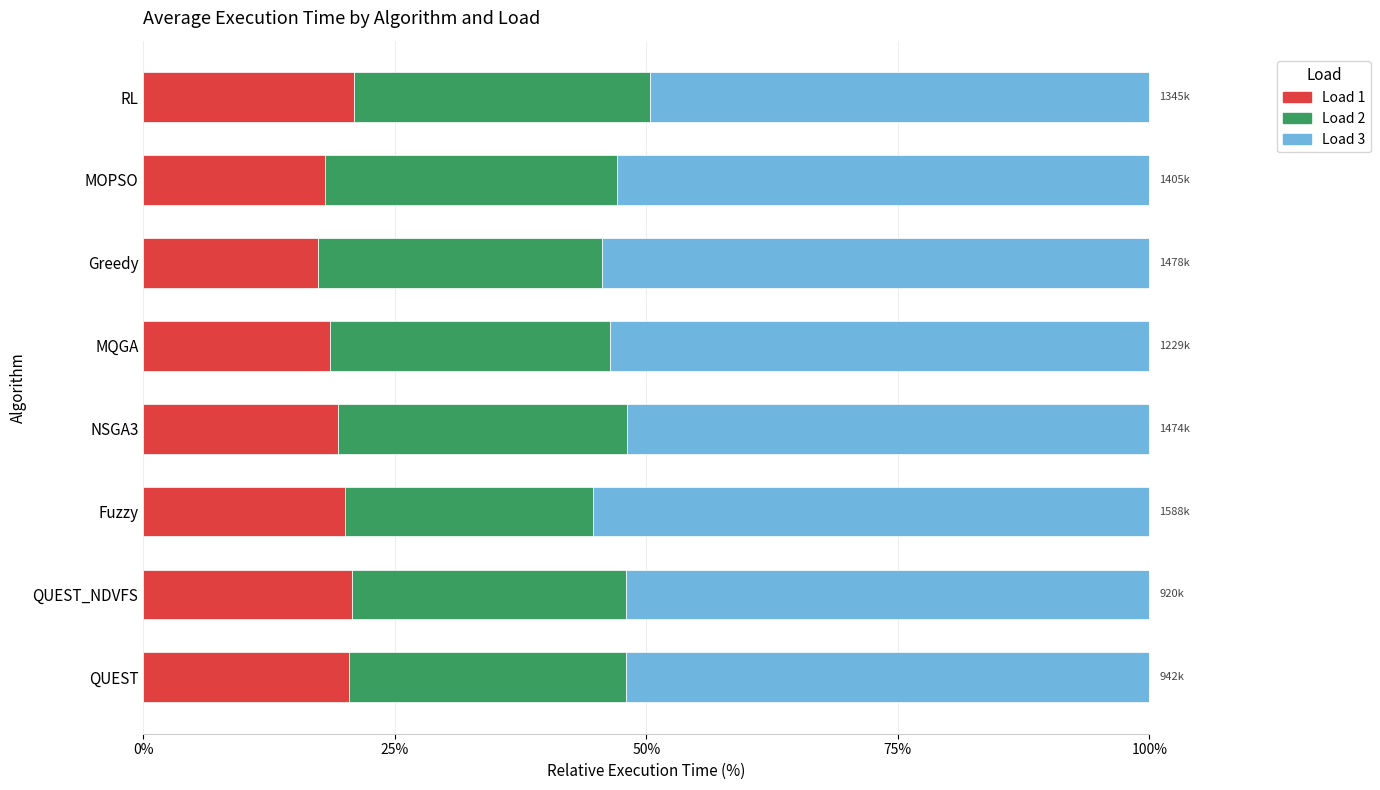

What is the total value across all series at NSGA3?

100.0